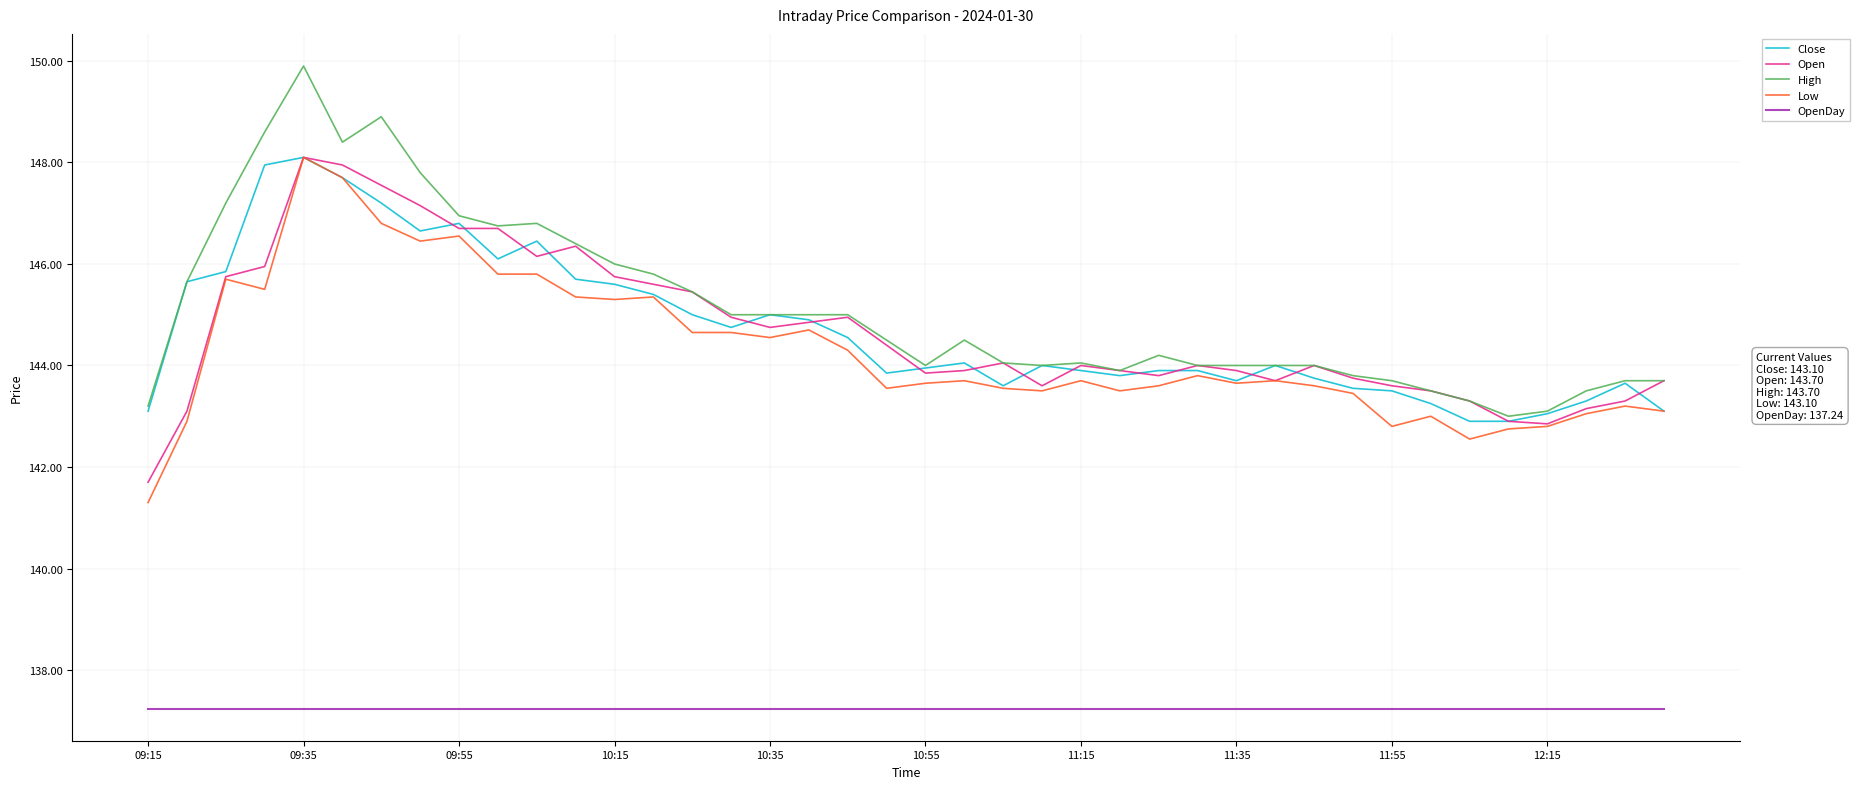

What is the smallest value displayed?

137.2